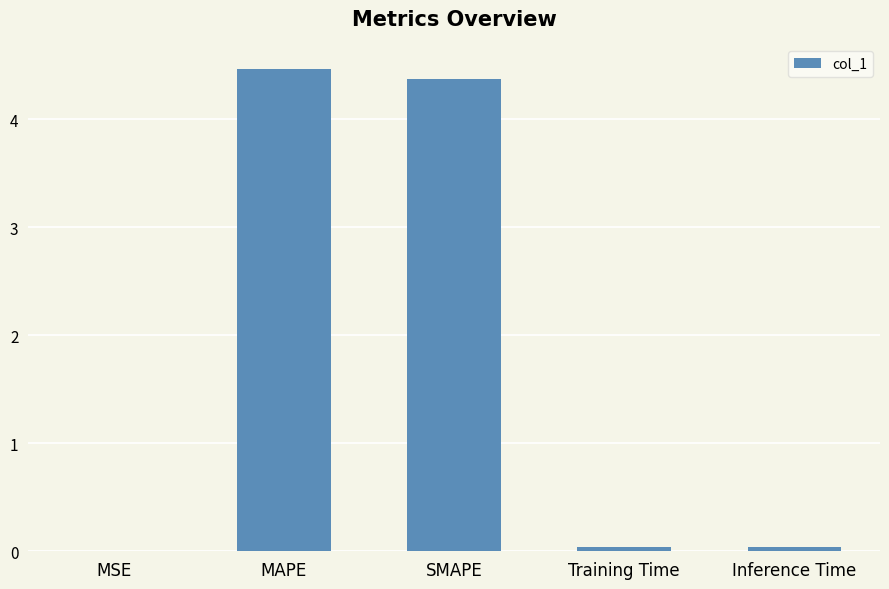

Are the bars horizontal?

No